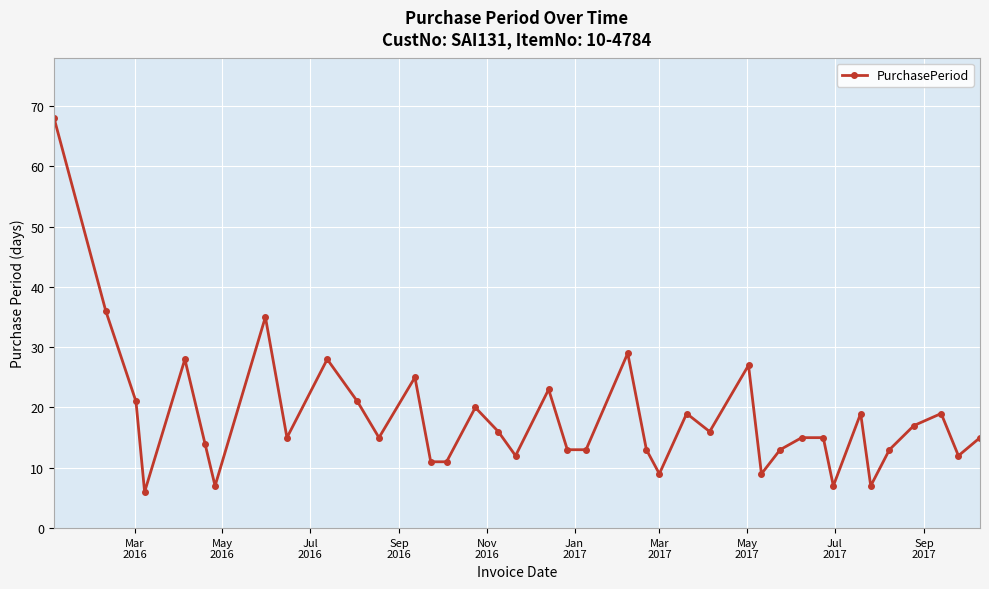

What is the value of the 5th point from the left?

28